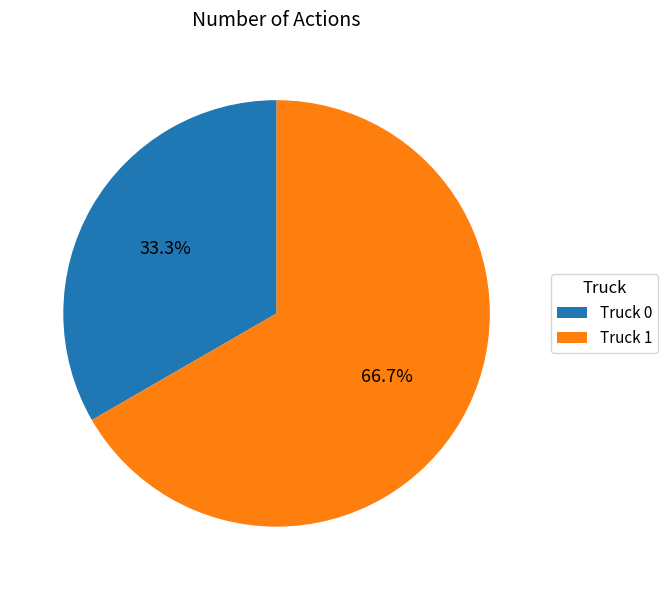

To the nearest percent, what portion does Truck 1 represent?

67%